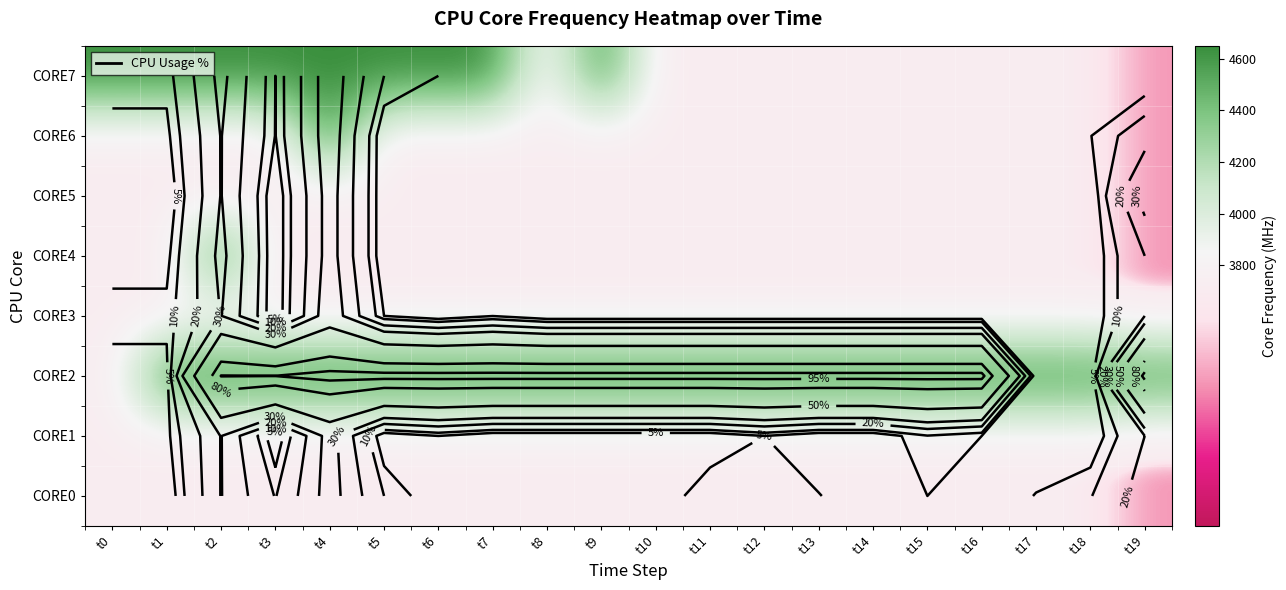

Is it true that CORE3 equals 6421.0 at t4?

False